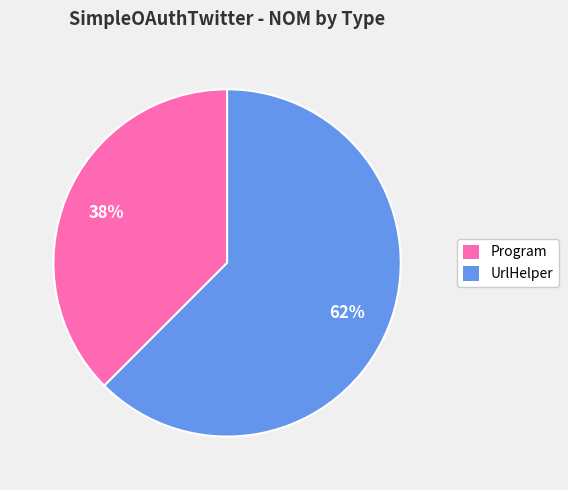

What is the majority slice?

UrlHelper